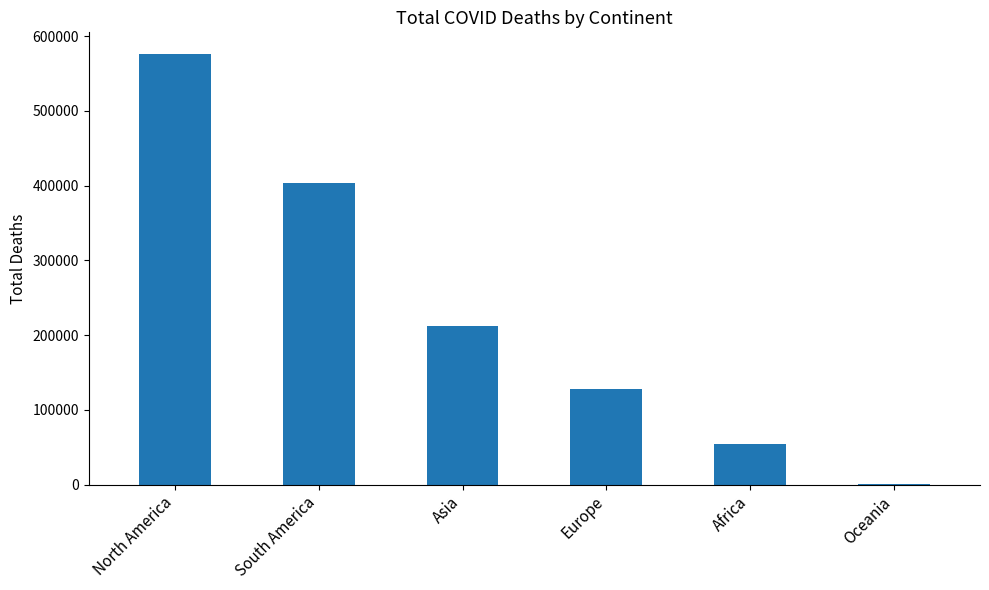

Are the bars grouped side by side (vs. stacked)?

No